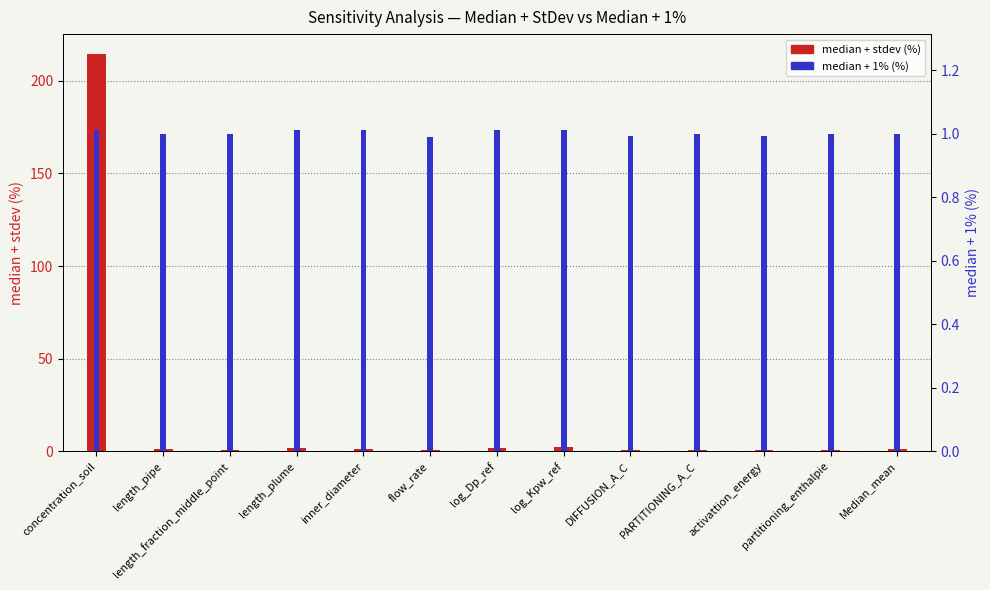

What is the sum of the median + 1% (%) values at length_plume and inner_diameter?

2.0